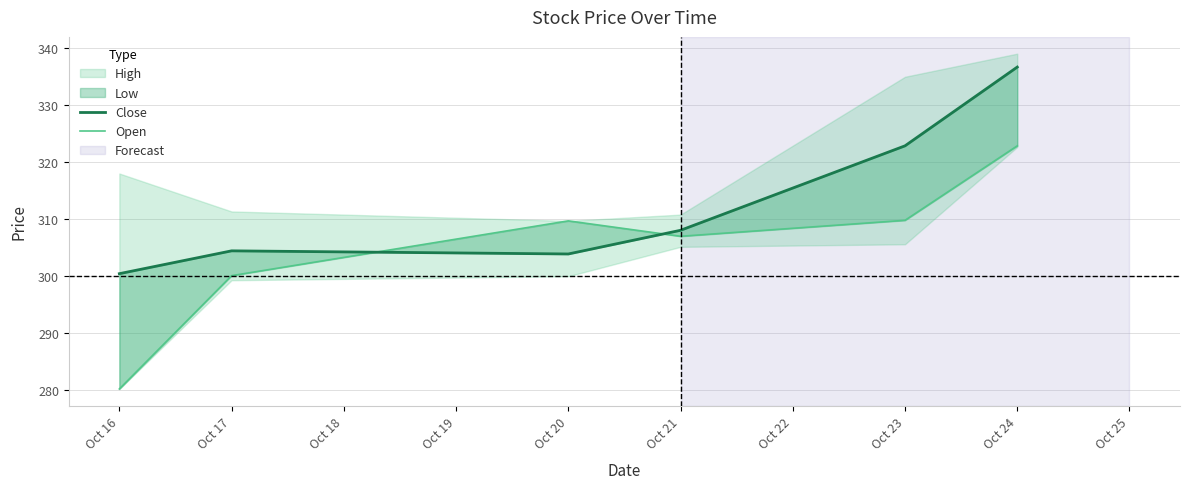

Is it true that Close equals 304.4 at Oct 17?

True